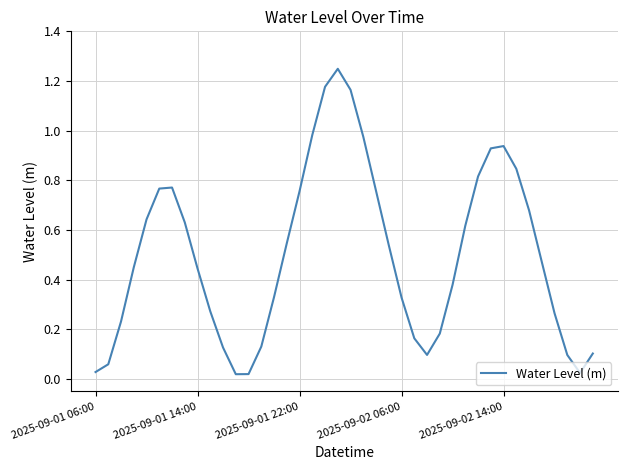

Is it true that the value at 2025-09-02 14:00 is 1.3?

False